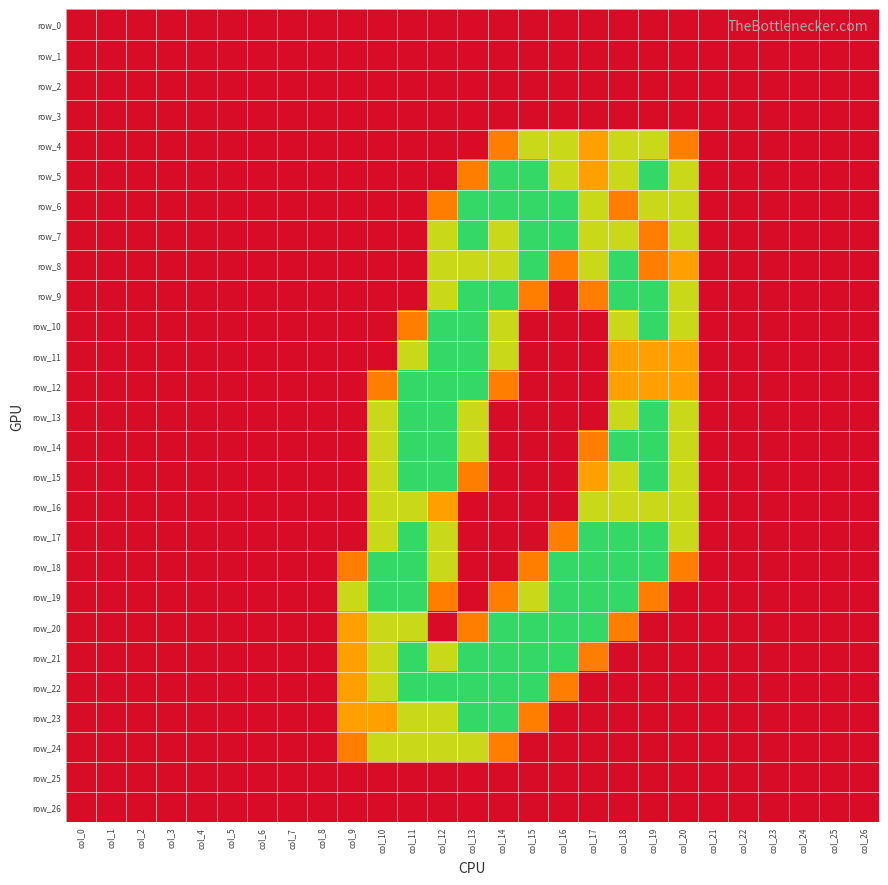

True or false: row_7 has a value of -1.4 at col_2.

False